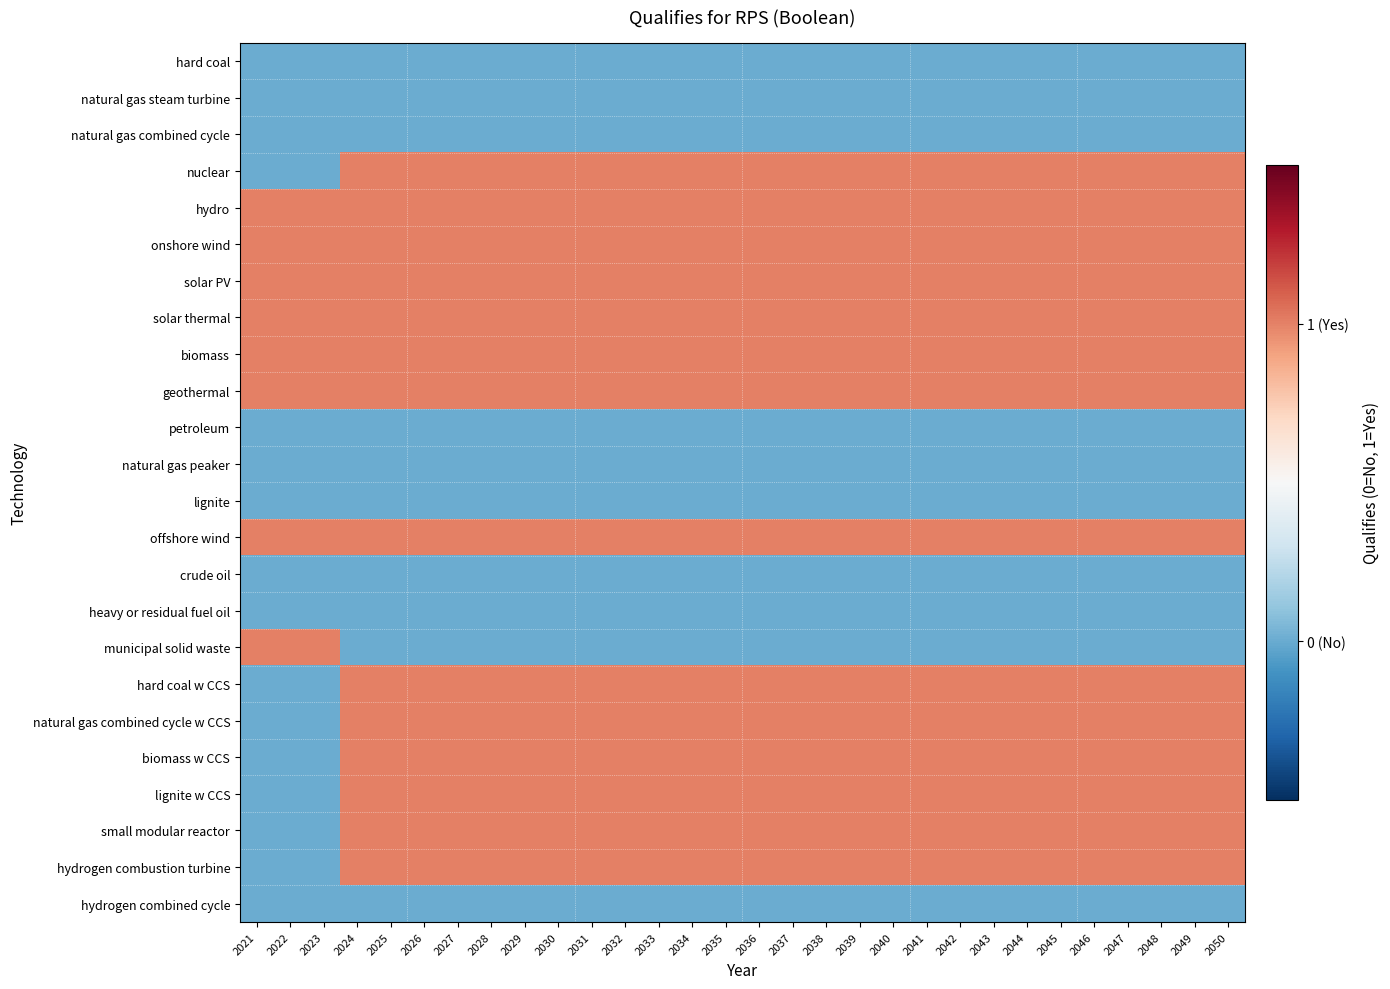

Which label corresponds to the largest value in the chart?

2024